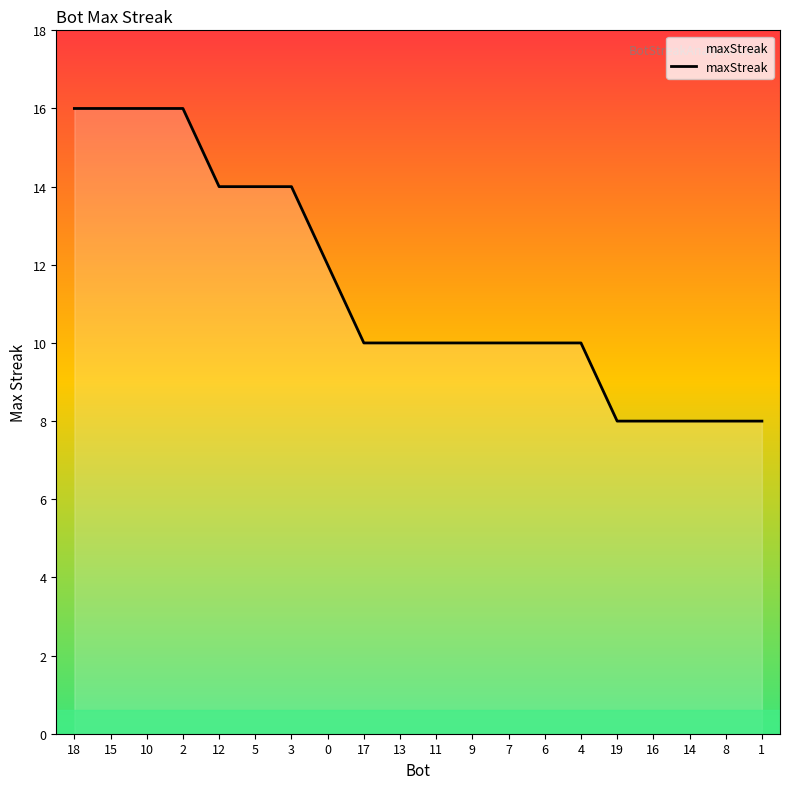

What is the sum of all values?

228